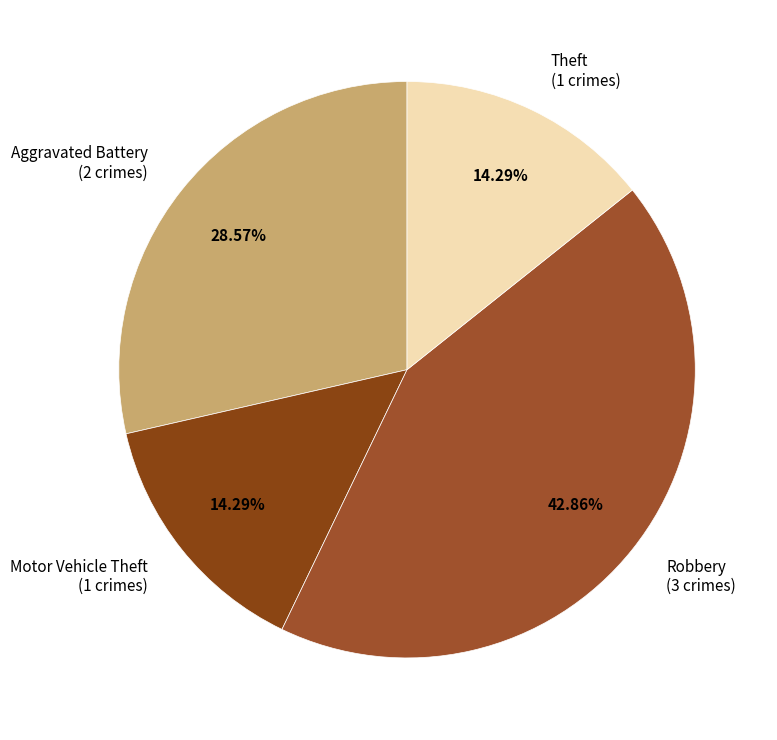

Is there any slice that represents more than half of the pie?

No